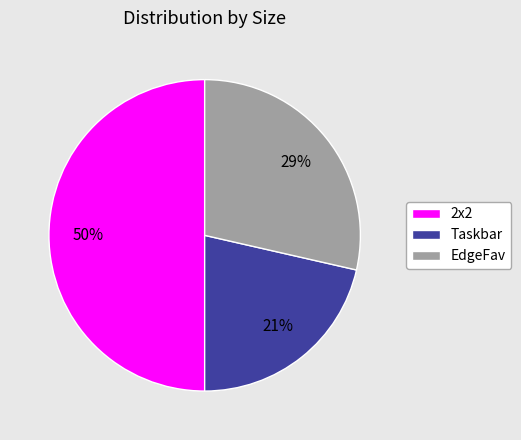

To the nearest percent, what is the average slice percentage?

33%